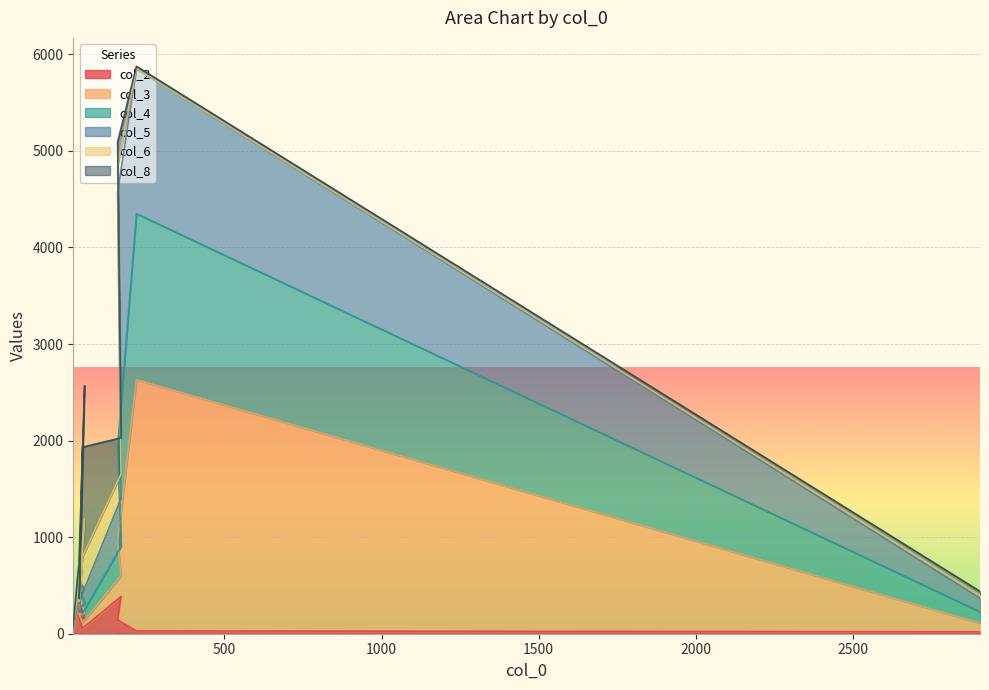

True or false: col_3 and col_2 intersect in this chart.

False